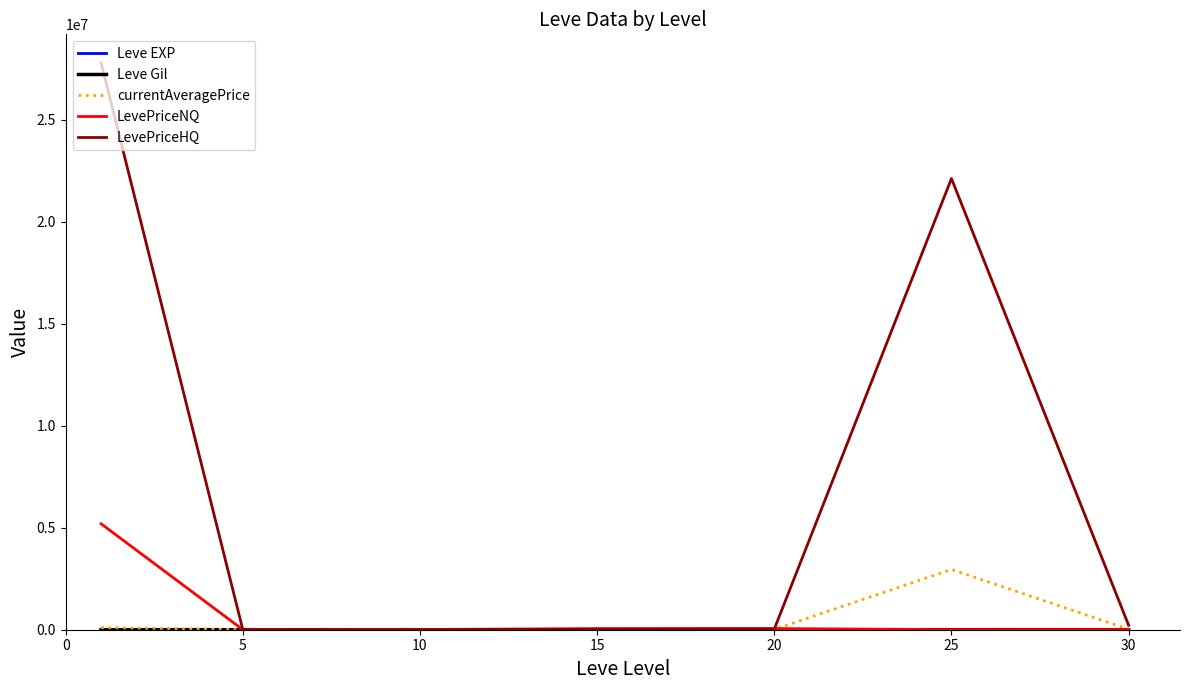

What is the highest value of the LevePriceNQ series?

5191512.5